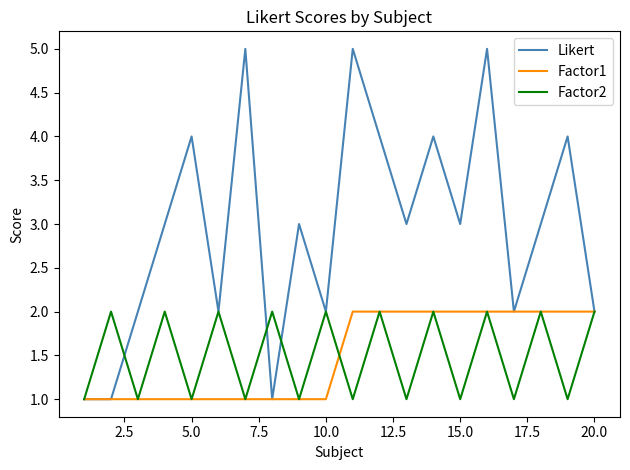

Which series has the largest range (max minus min)?

Likert